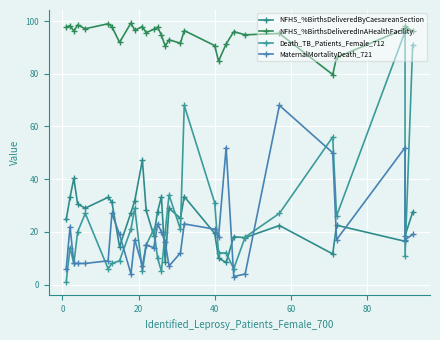

What is the sum of all MaternalMortalityDeath_721 values?

586.0